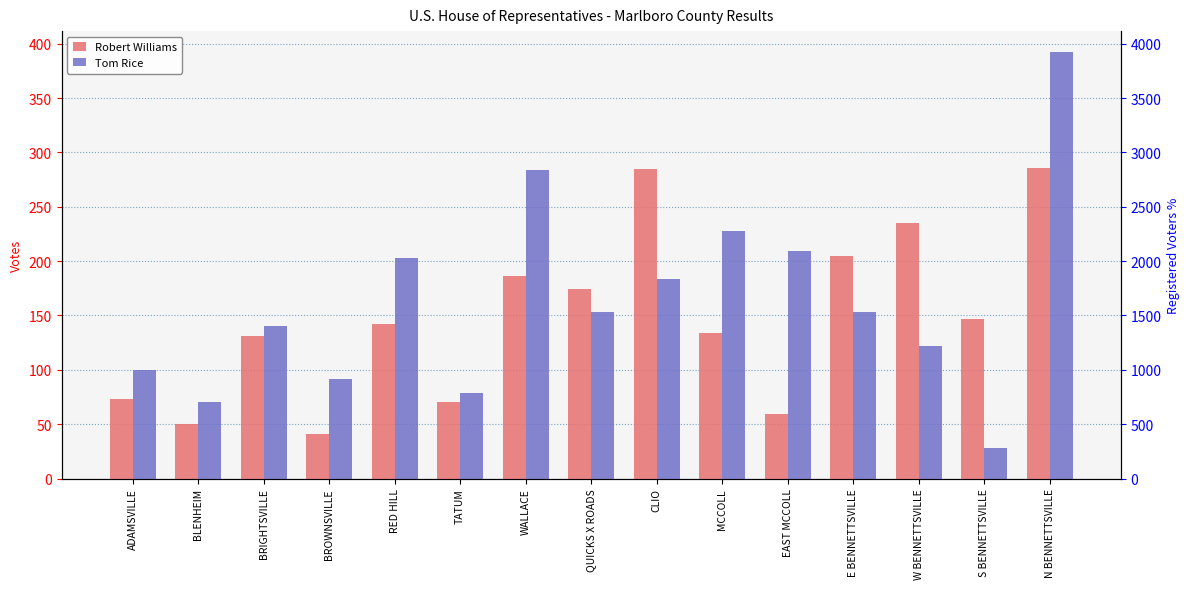

The Robert Williams series shows 170 at CLIO. True or false?

False